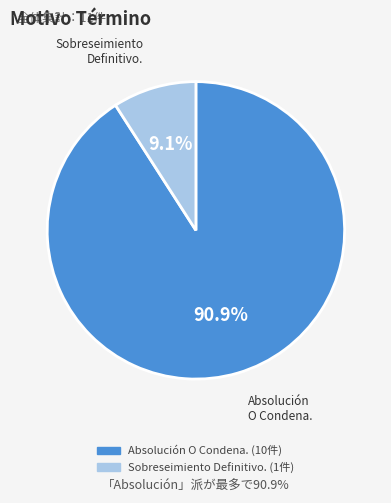

Is there a majority slice in this chart?

Yes